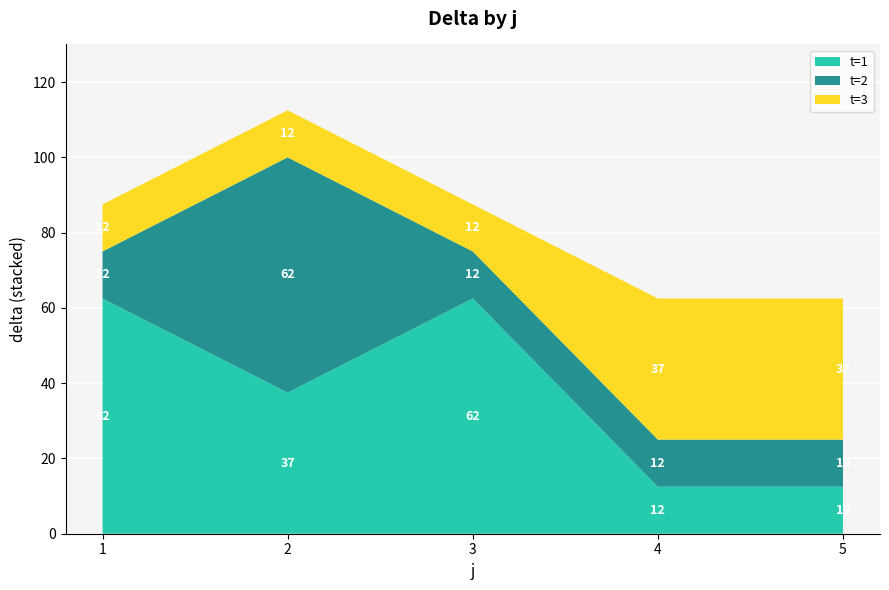

Reading right to left, extract all data points from this chart.

t: 3.0	2.0	1.0	3.0	2.0	1.0	3.0	2.0	1.0	3.0	2.0	1.0	3.0	2.0	1.0
s: 1.0	1.0	1.0	1.0	1.0	1.0	1.0	1.0	1.0	1.0	1.0	1.0	1.0	1.0	1.0
delta: 37.5	12.5	12.5	37.5	12.5	12.5	12.5	12.5	62.5	12.5	62.5	37.5	12.5	12.5	62.5